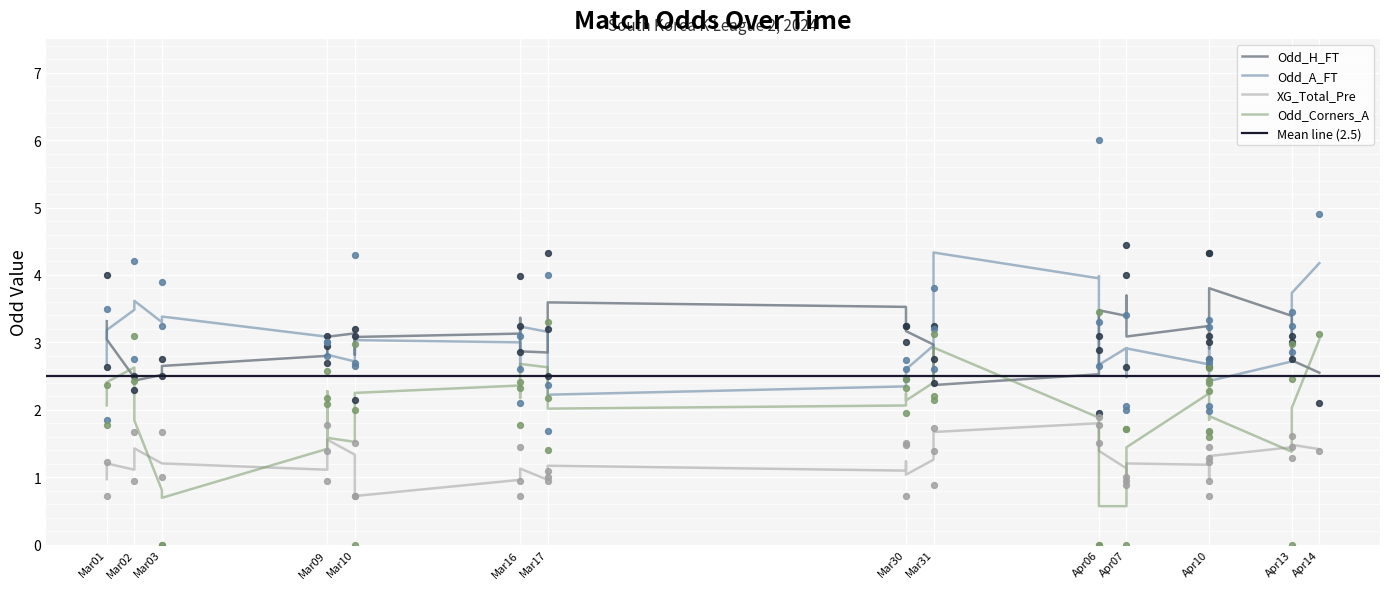

What are all the series names shown in the legend?

Odd_H_FT, Odd_A_FT, XG_Total_Pre, Odd_Corners_A